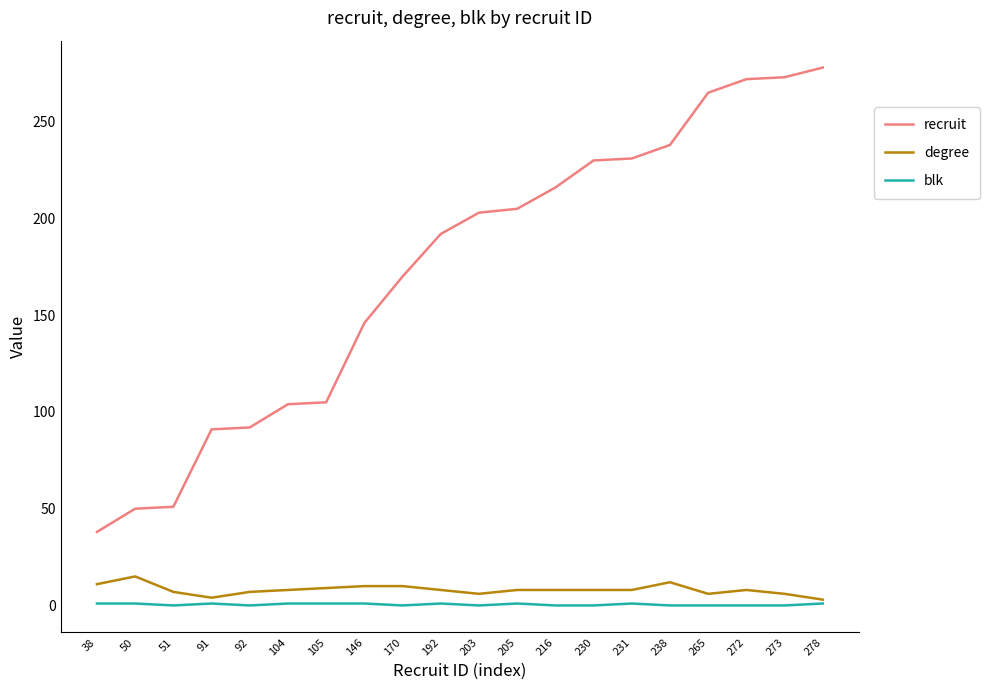

True or false: degree and recruit intersect in this chart.

False